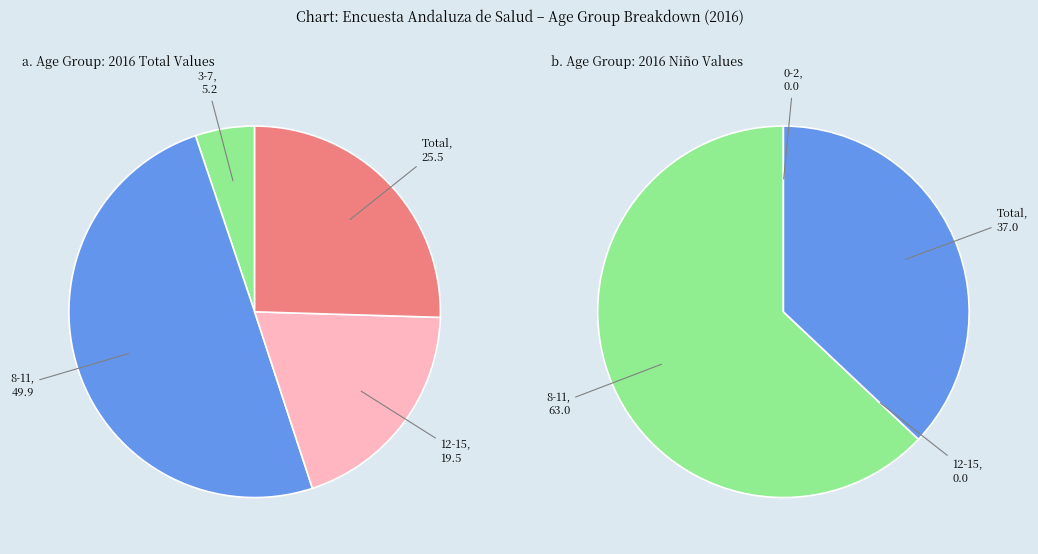

What is the largest slice in the pie chart?

8-11